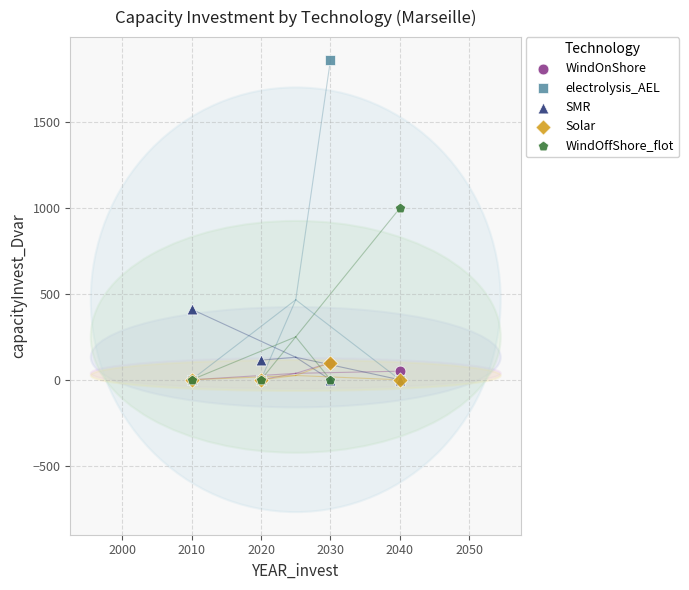

Which series has the widest spread of Y values?

electrolysis_AEL